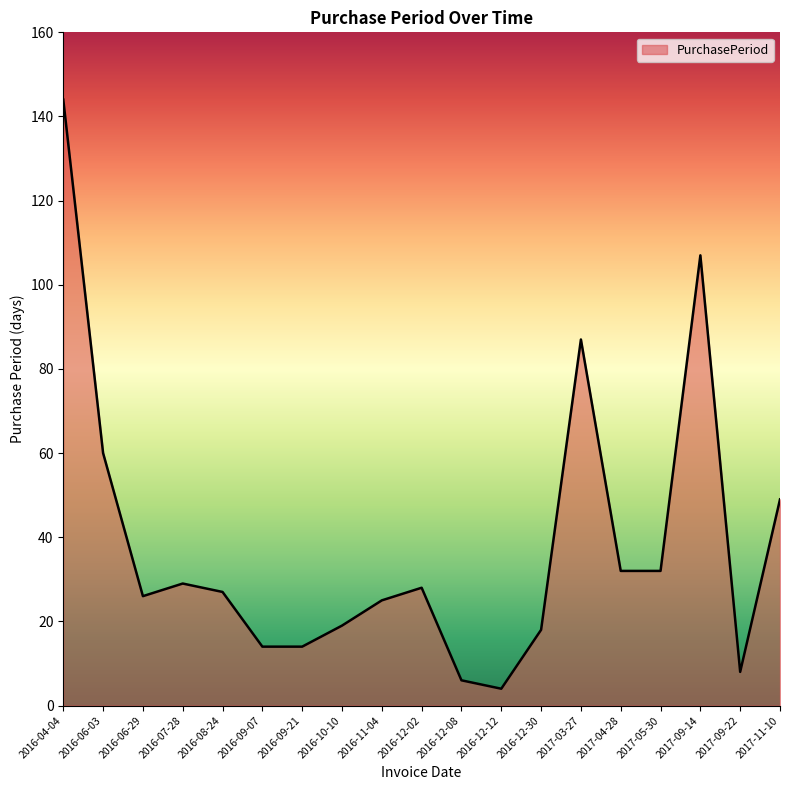

What position from the left is 2017-03-27?

14